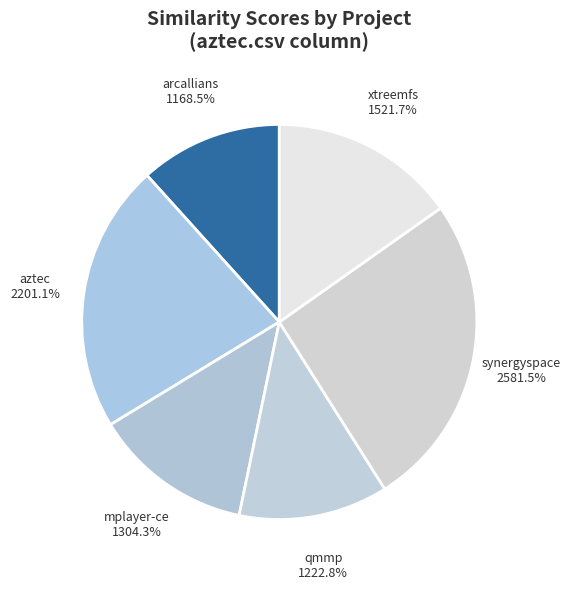

Combined, do synergyspace.csv and qmmp.csv account for over 50%?

No